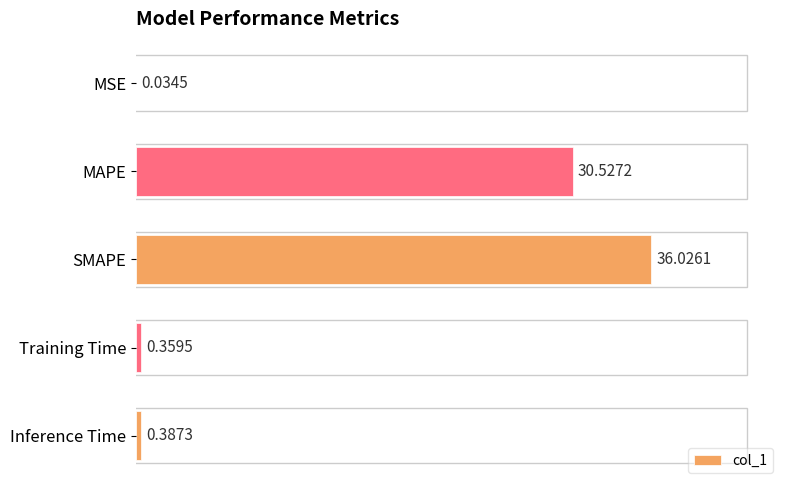

Where is the data nearest to the value 18?

MAPE